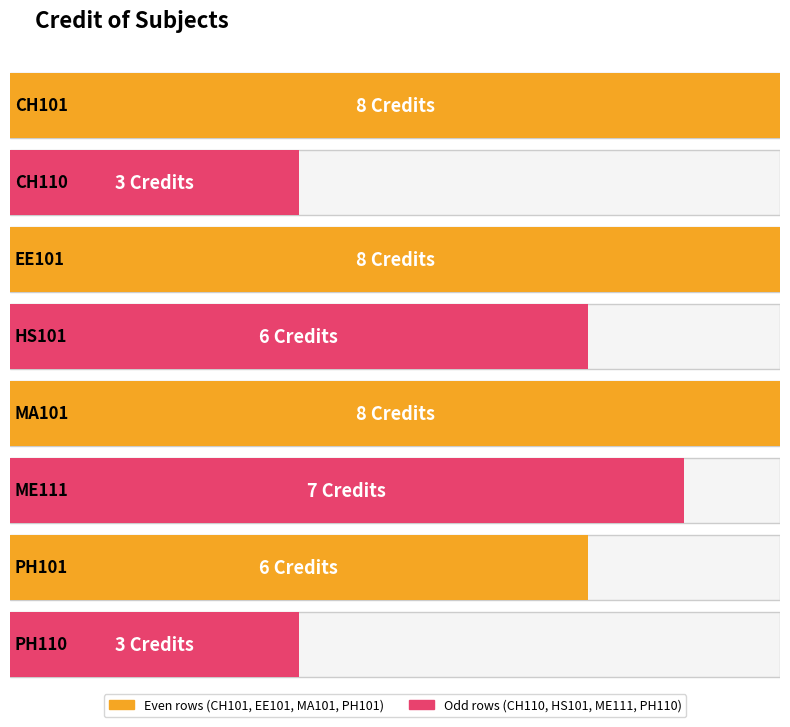

Count the number of values greater than 7.

3